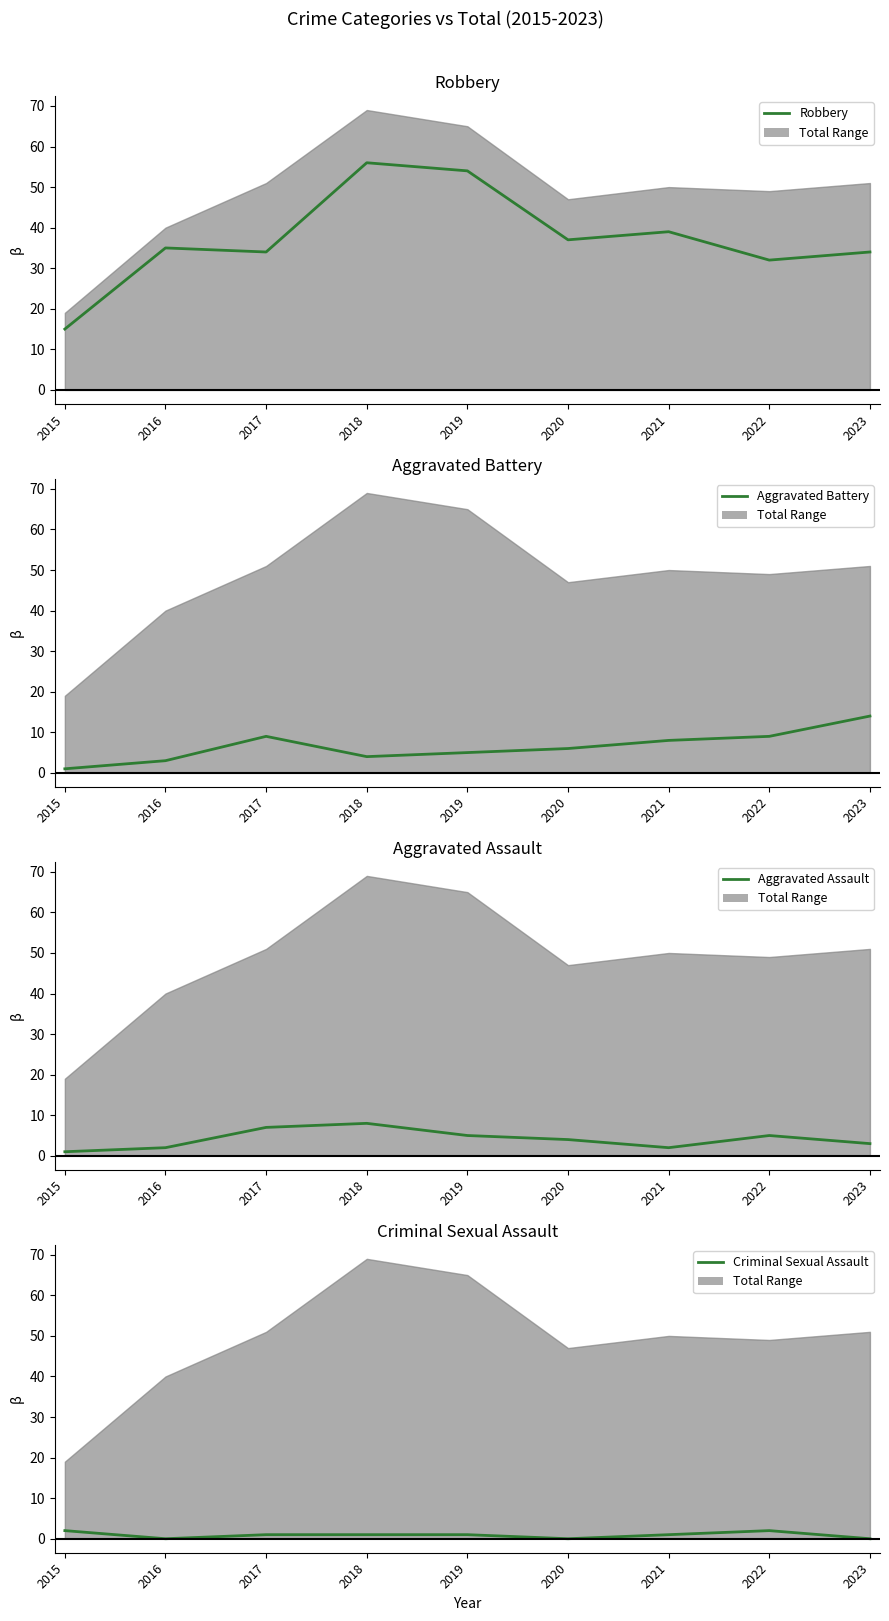

True or false: Robbery has a value of 34 at 2023.

True